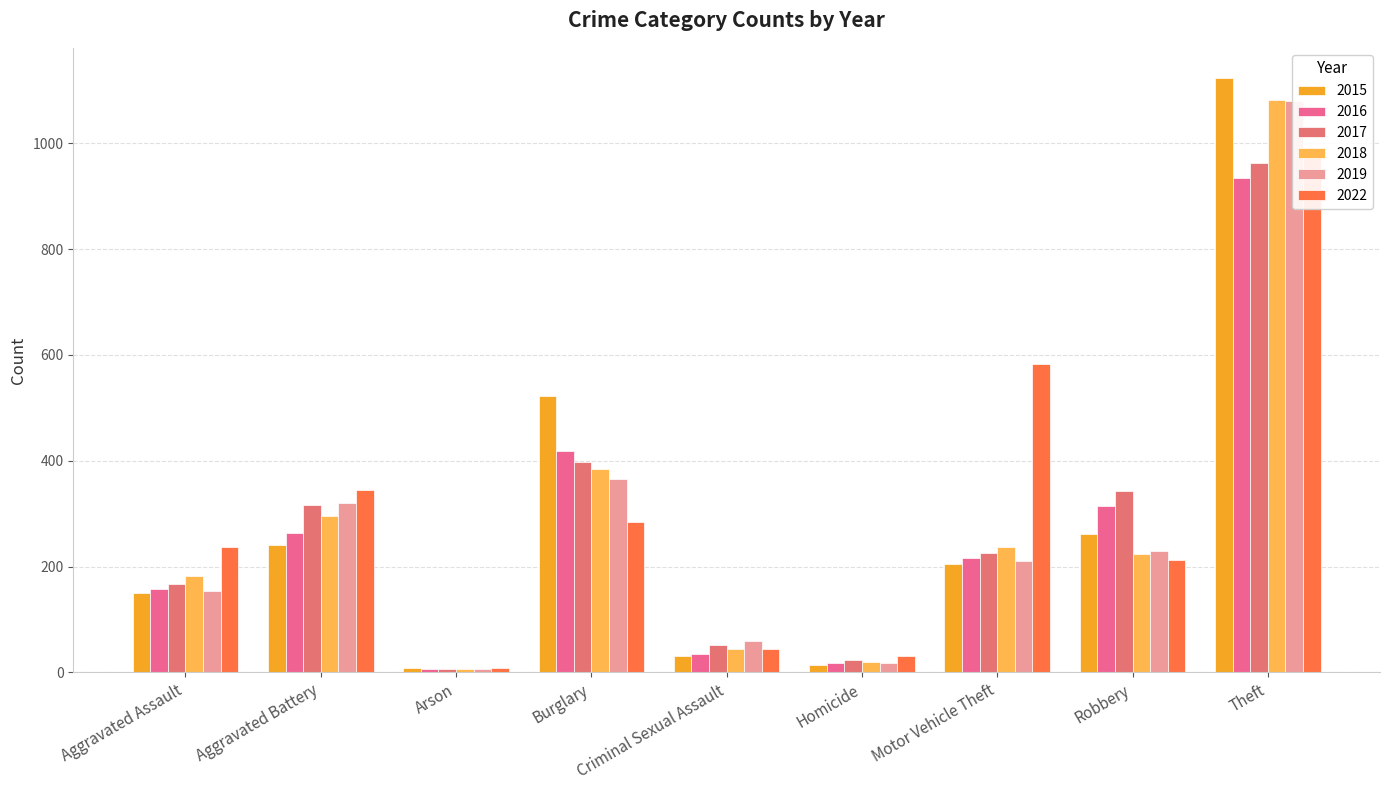

What is the difference between the highest and lowest values at Burglary?

239